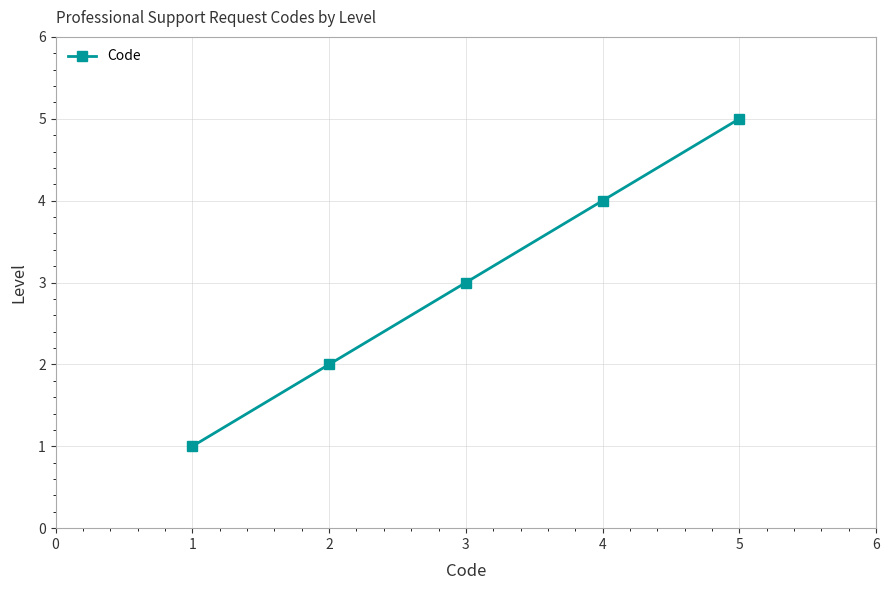

Is it true that the value at 3 is 7?

False